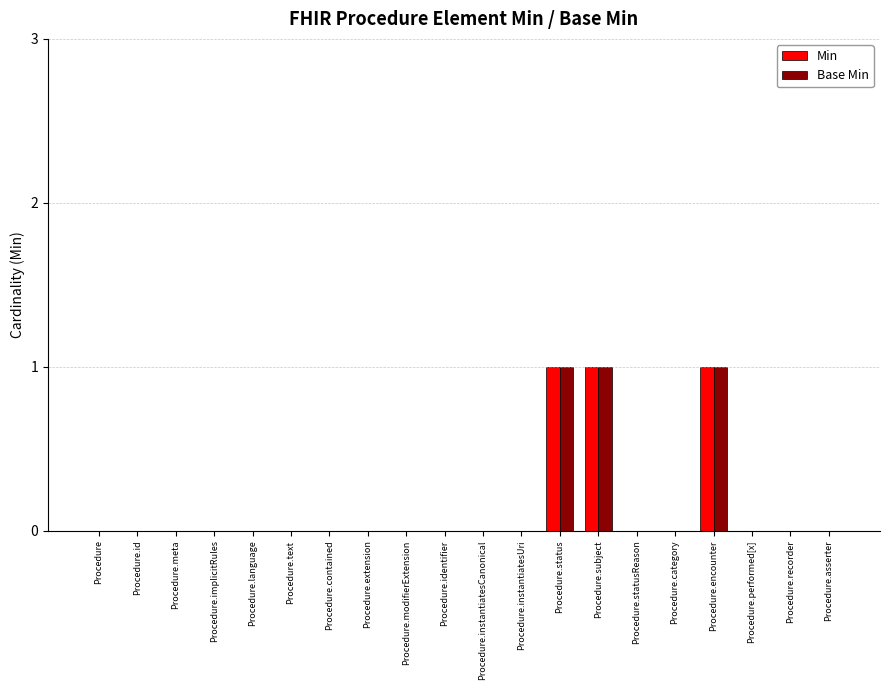

Is the value of Base Min at Procedure.encounter greater than the value of Min at Procedure.implicitRules?

Yes